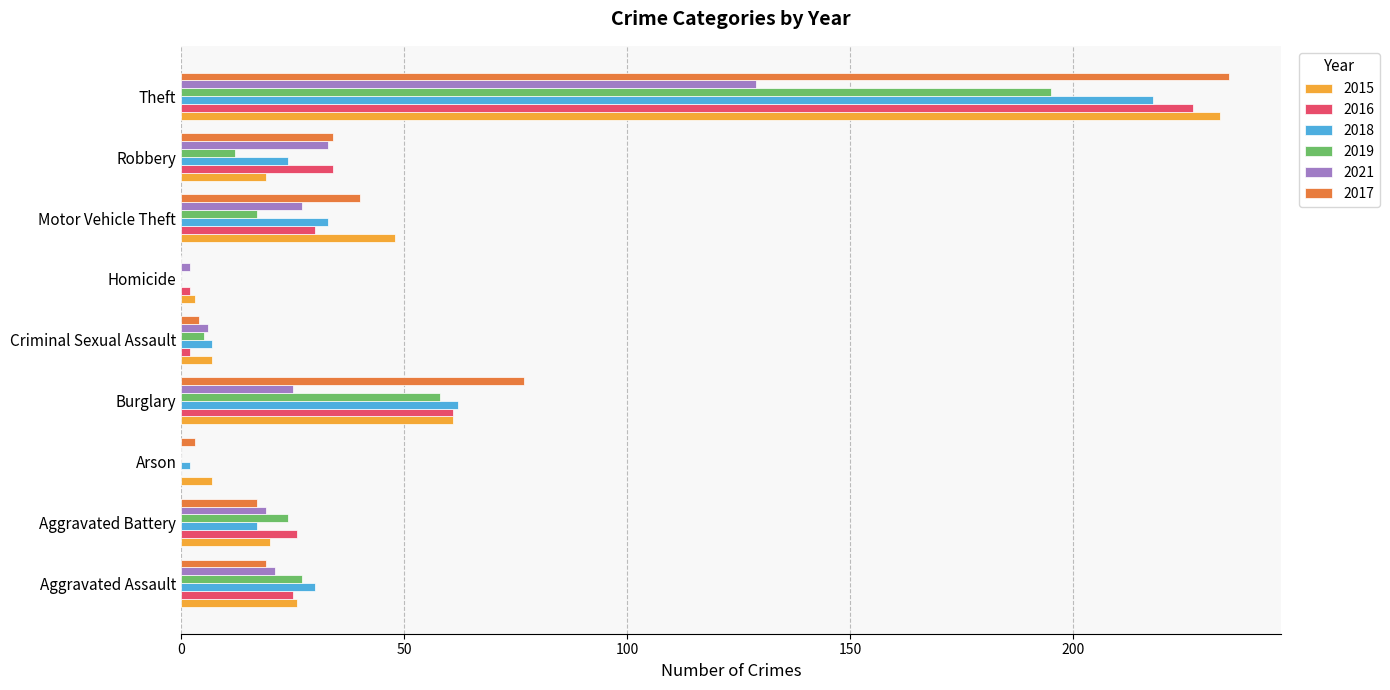

What is the maximum value for 2018?

218